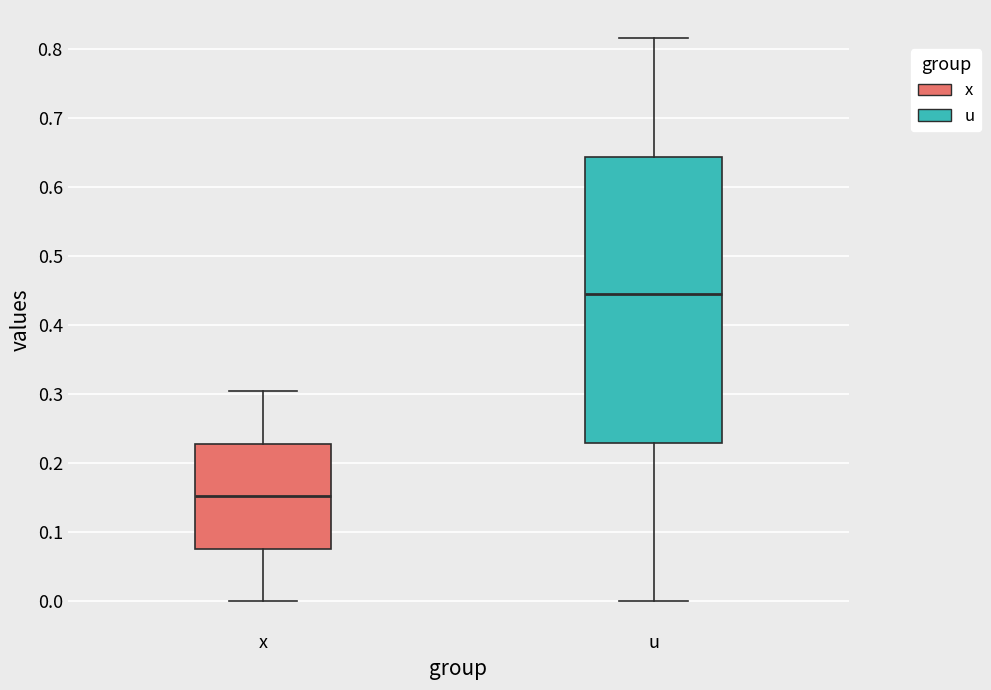

Reading left to right, transcribe this box plot: for each box, give where its median line is, the range the box spans, and where its two whiskers end, as read against the y-axis. The values are not printed on the chart, so give them approximately, as read against the axis.

x: median 0.15, box 0.08 to 0.23, whiskers 0.00 to 0.30
u: median 0.44, box 0.23 to 0.64, whiskers 0.00 to 0.82